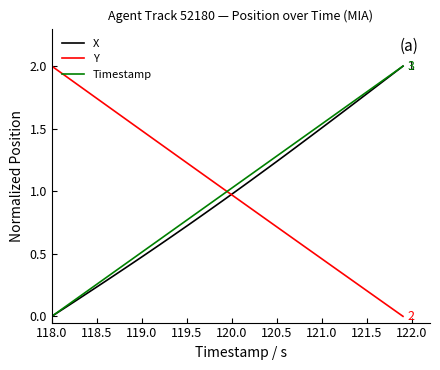

What is the sum of all X values?

38.8